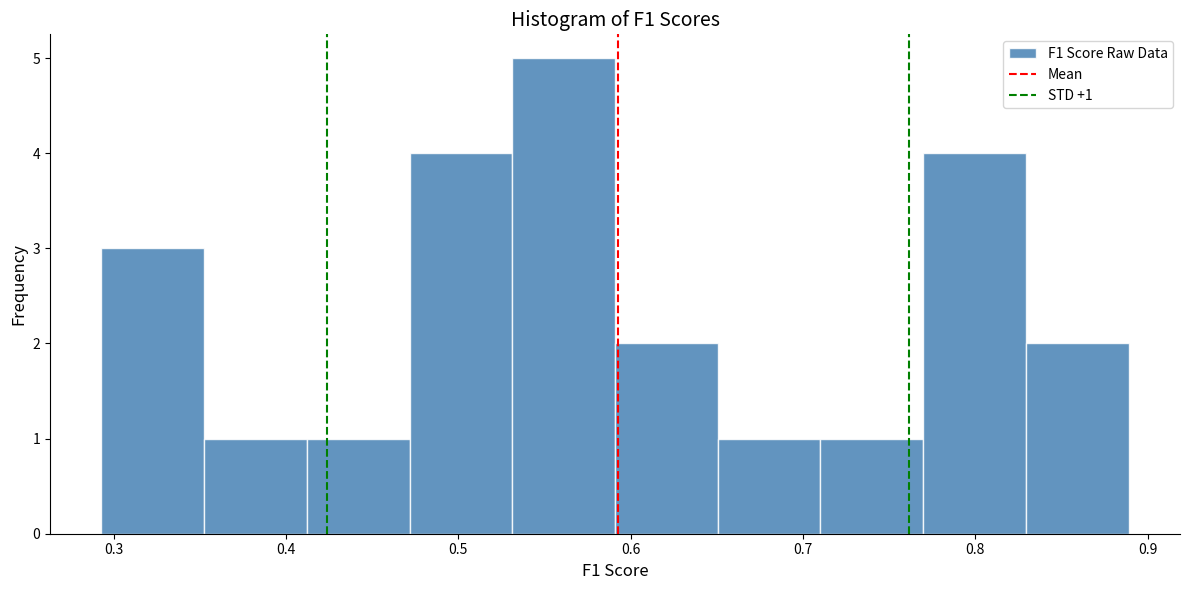

Which range on the x-axis has the tallest bar?

0.53 to 0.59